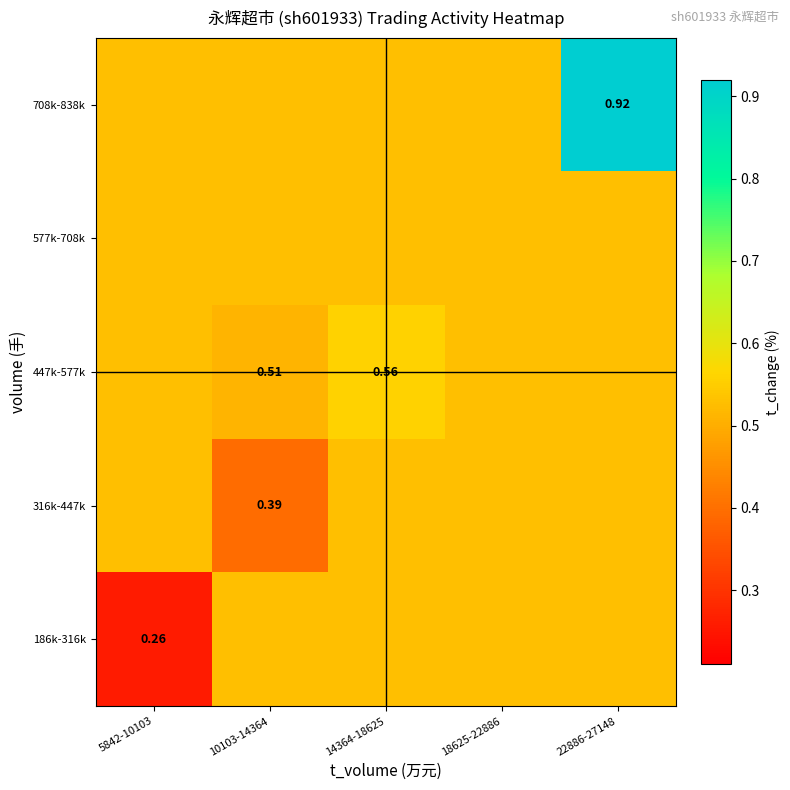

At which category is the sum across all series the highest?

22886-27148